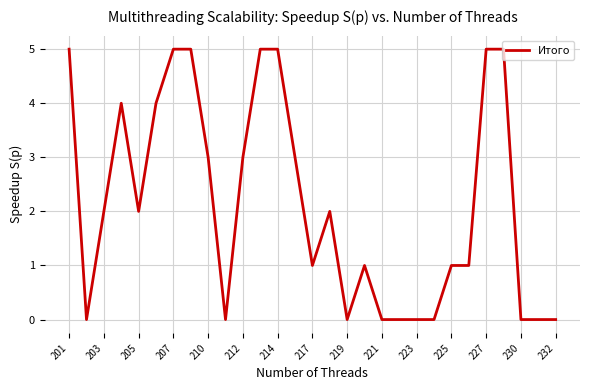

What is the greatest value displayed?

5